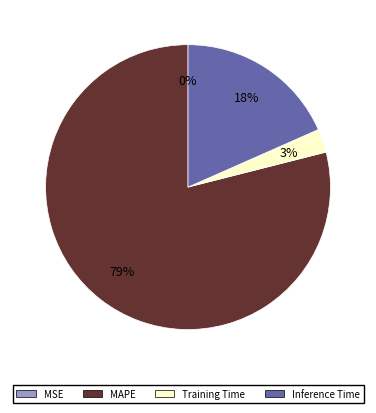

Does any single category account for the majority?

Yes